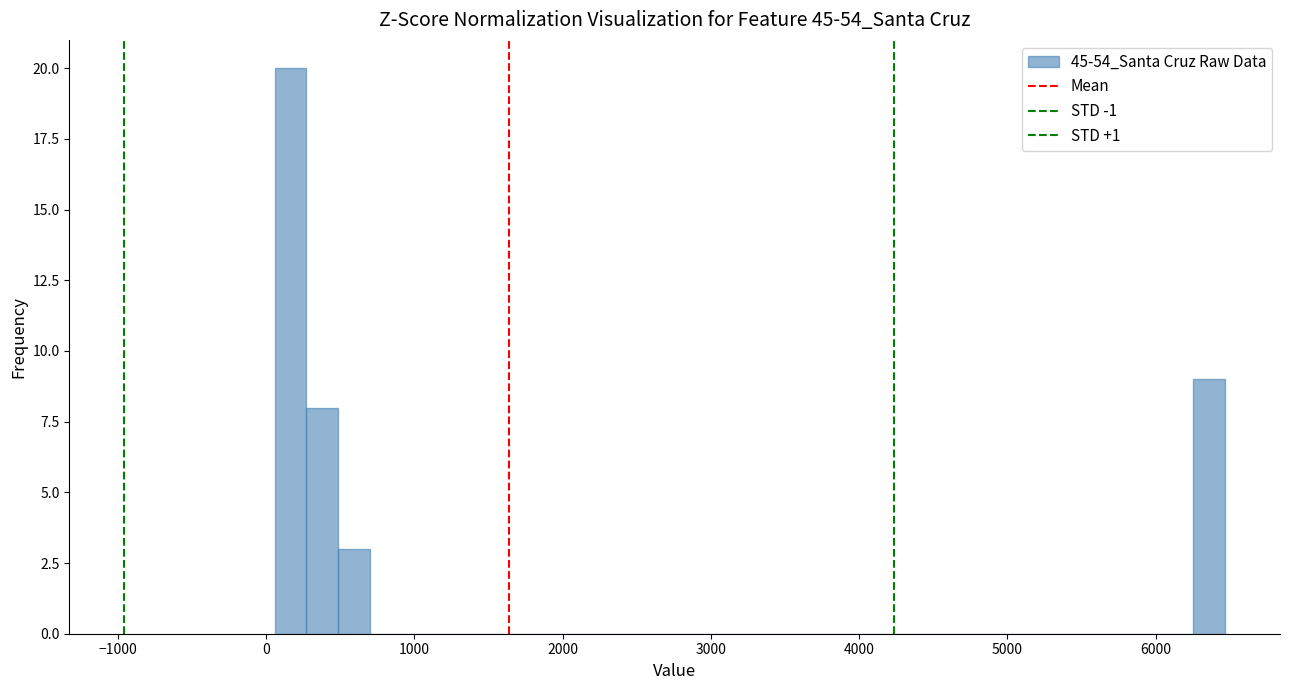

Around what value on the x-axis is the tallest bar? Give the approximate position of its centre, as read against the axis.

200